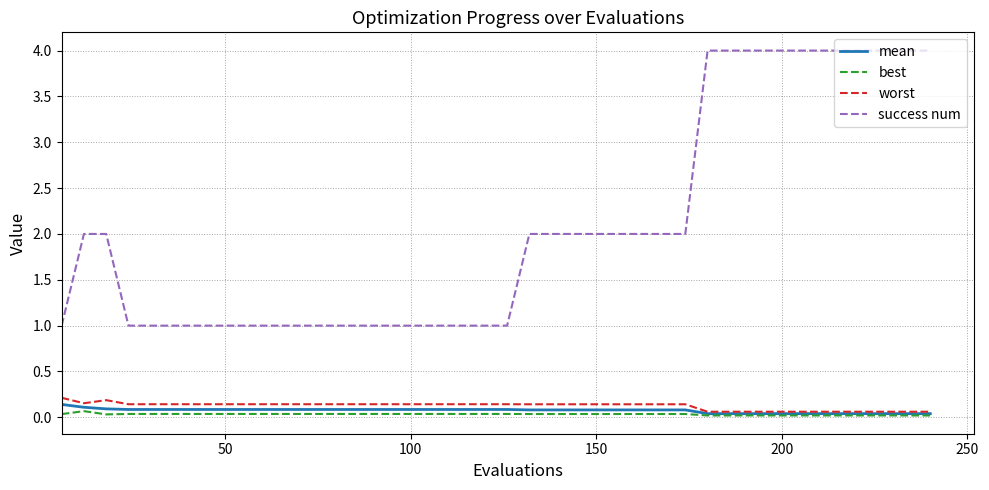

Which series has the largest range (max minus min)?

success num